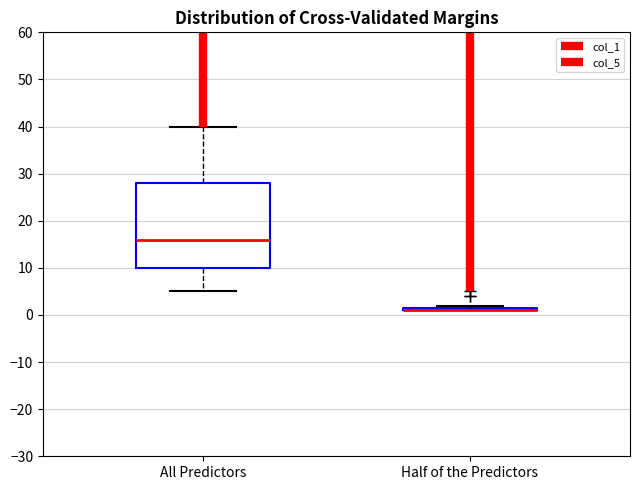

Where is the lower edge of the box for All Predictors on the y-axis? The values are not printed on the chart, so give them approximately, as read against the axis.

10